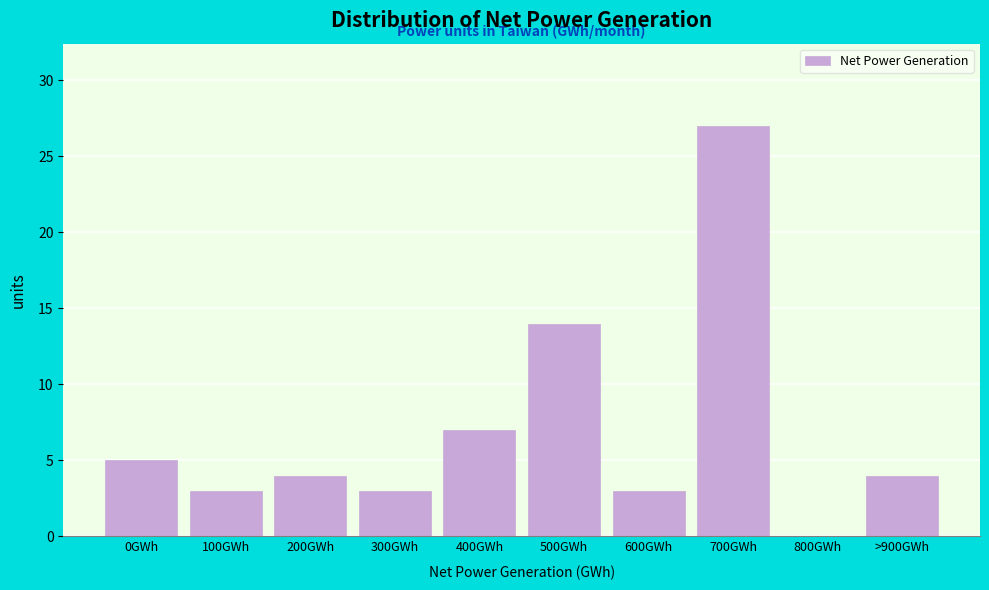

Reading left to right, extract all data points from this chart.

0GWh=5	100GWh=3	200GWh=4	300GWh=3	400GWh=7	500GWh=14	600GWh=3	700GWh=27	800GWh=0	>900GWh=4